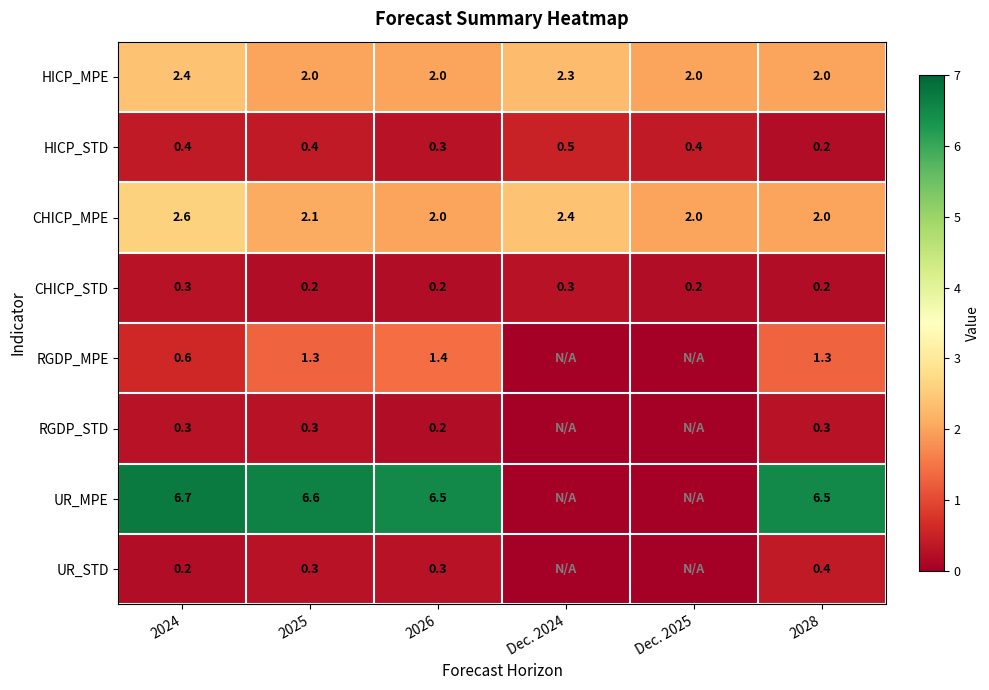

Which has a higher value, 2028 or Dec. 2025?

2028